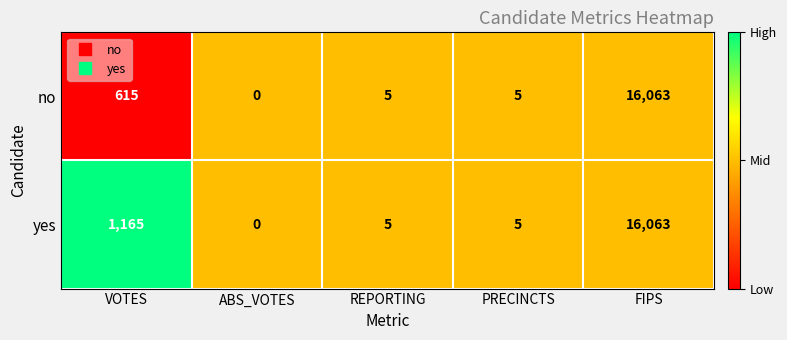

List the series in order of their overall mean, lowest first.

no, yes